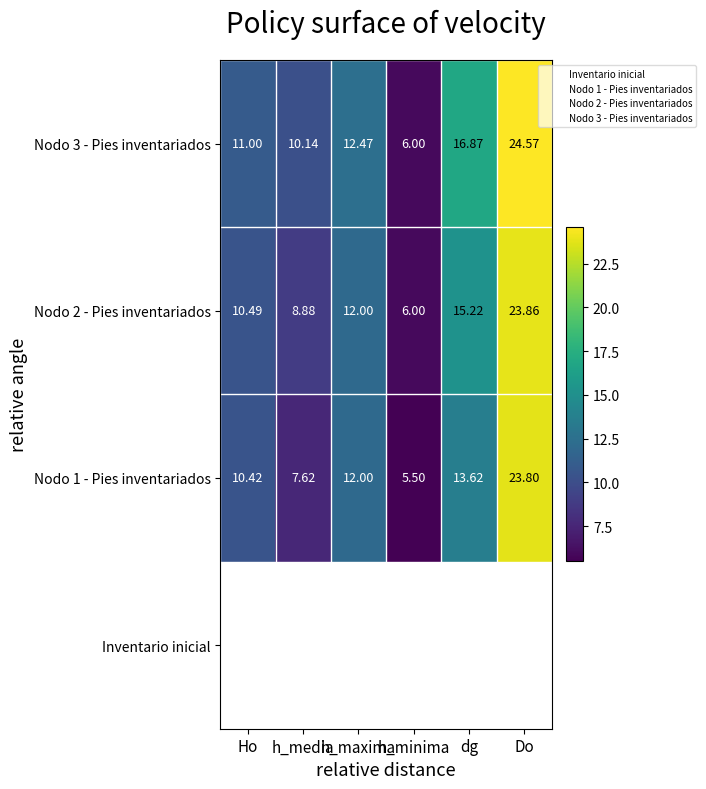

List the labels in order of Nodo 2 - Pies inventariados value, smallest first.

h_minima, h_media, Ho, h_maxima, dg, Do